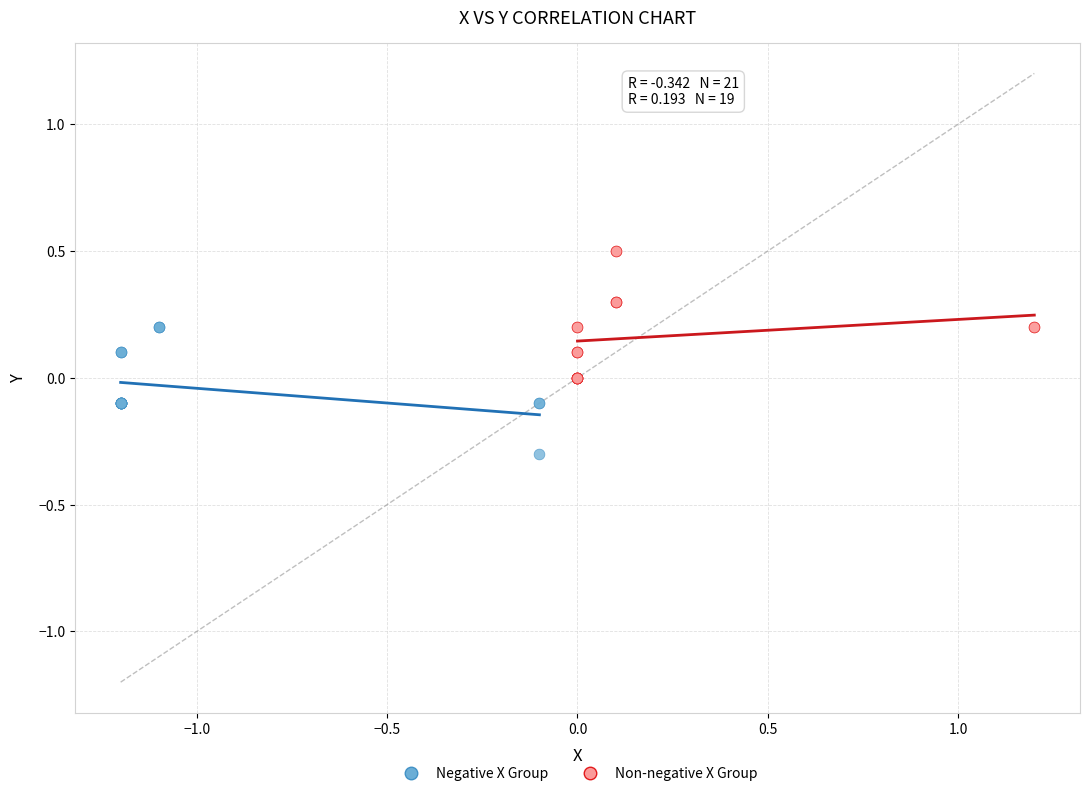

Which series contains the lowest Y value?

Negative X Group